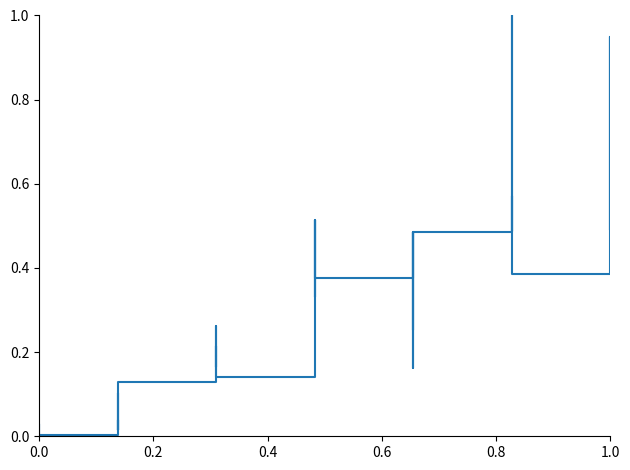

Reading left to right, what are all the values shown in this chart?

0.0	0.0	0.0	0.0	0.0	0.0	0.0	0.0	0.1	0.0	0.1	0.1	0.2	0.2	0.3	0.2	0.2	0.1	0.2	0.5	0.3	0.5	0.4	0.4	0.5	0.3	0.4	0.5	0.2	0.5	0.6	0.5	0.6	0.8	1.0	0.4	0.9	0.9	0.5	0.9